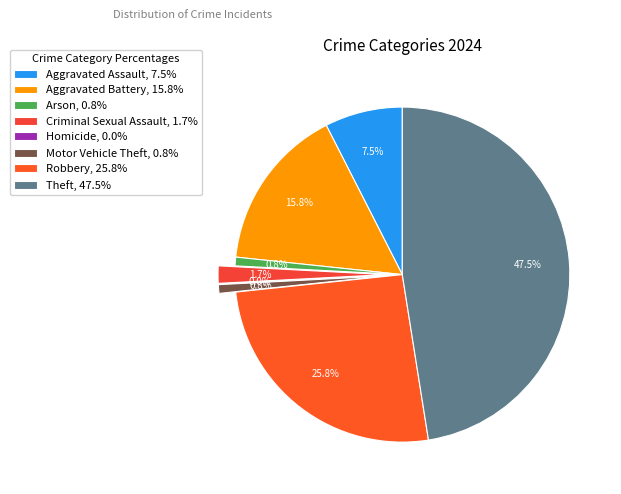

Does Homicide account for over 50% of the chart?

No